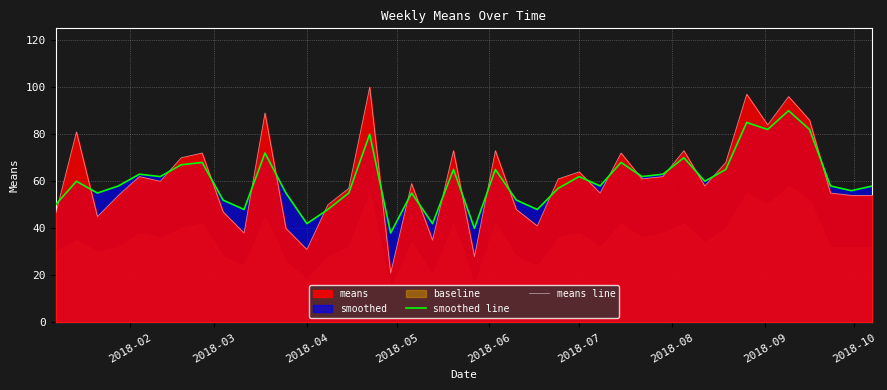

Is it true that smoothed line equals 39 at 2018-07?

False